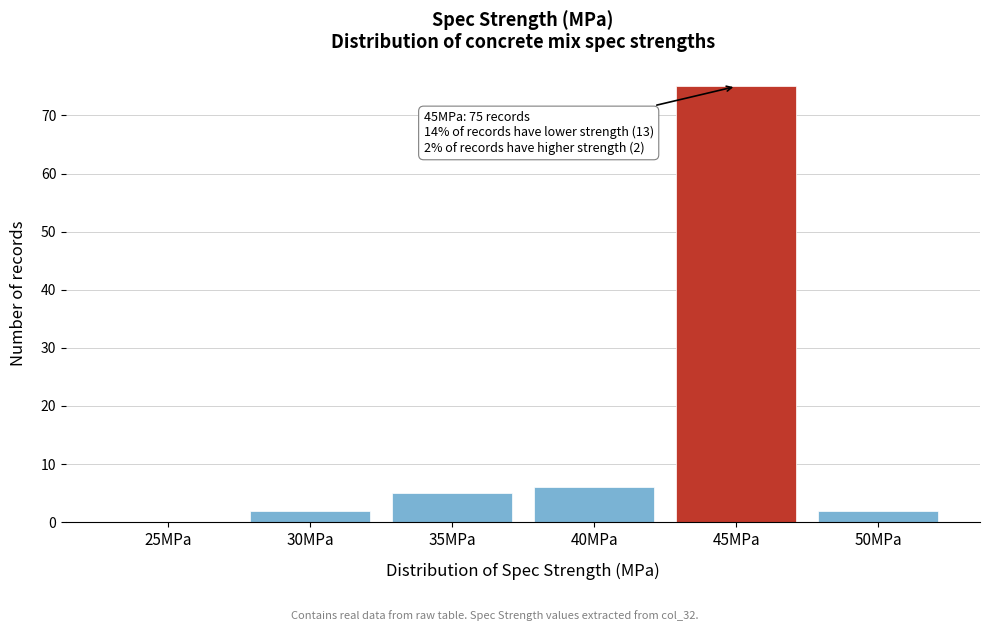

Reading right to left, what are all the values shown in this chart?

50MPa=2	45MPa=75	40MPa=6	35MPa=5	30MPa=2	25MPa=0